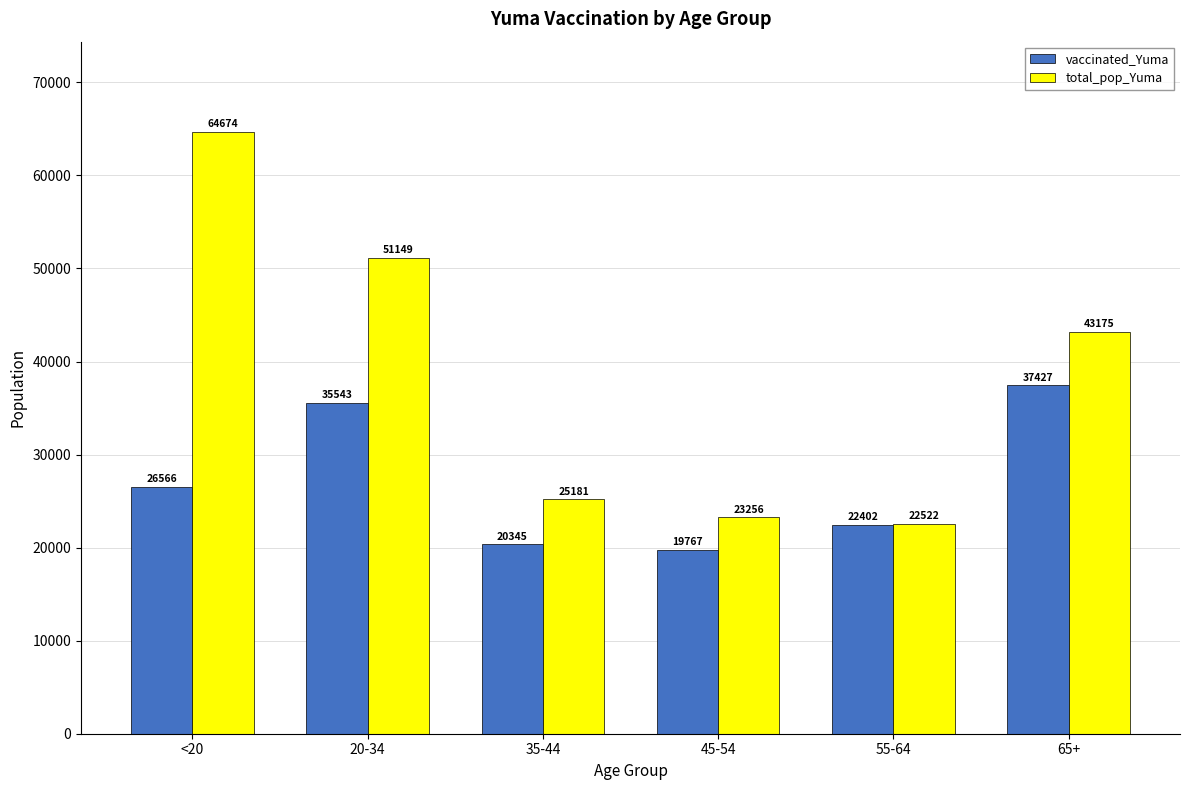

What is the maximum value for vaccinated_Yuma?

37427